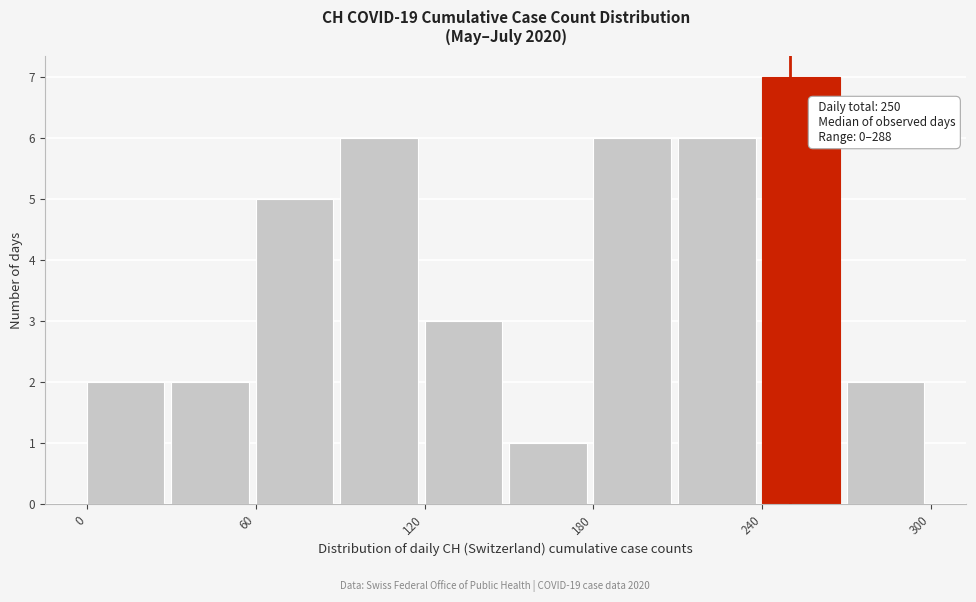

Read against the x-axis, roughly where is the centre of the tallest bar?

250